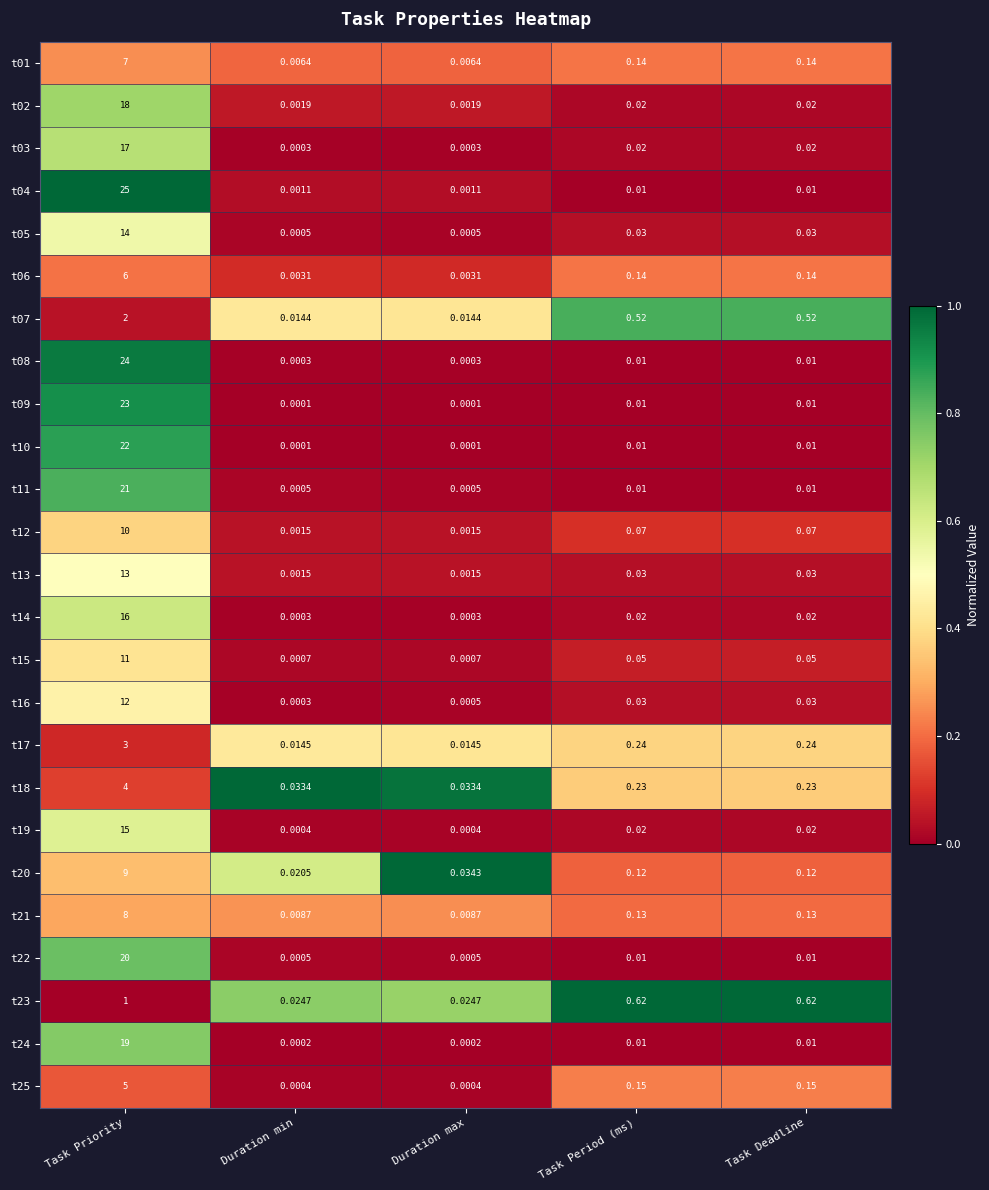

At which category is the sum across all series the highest?

Task Priority